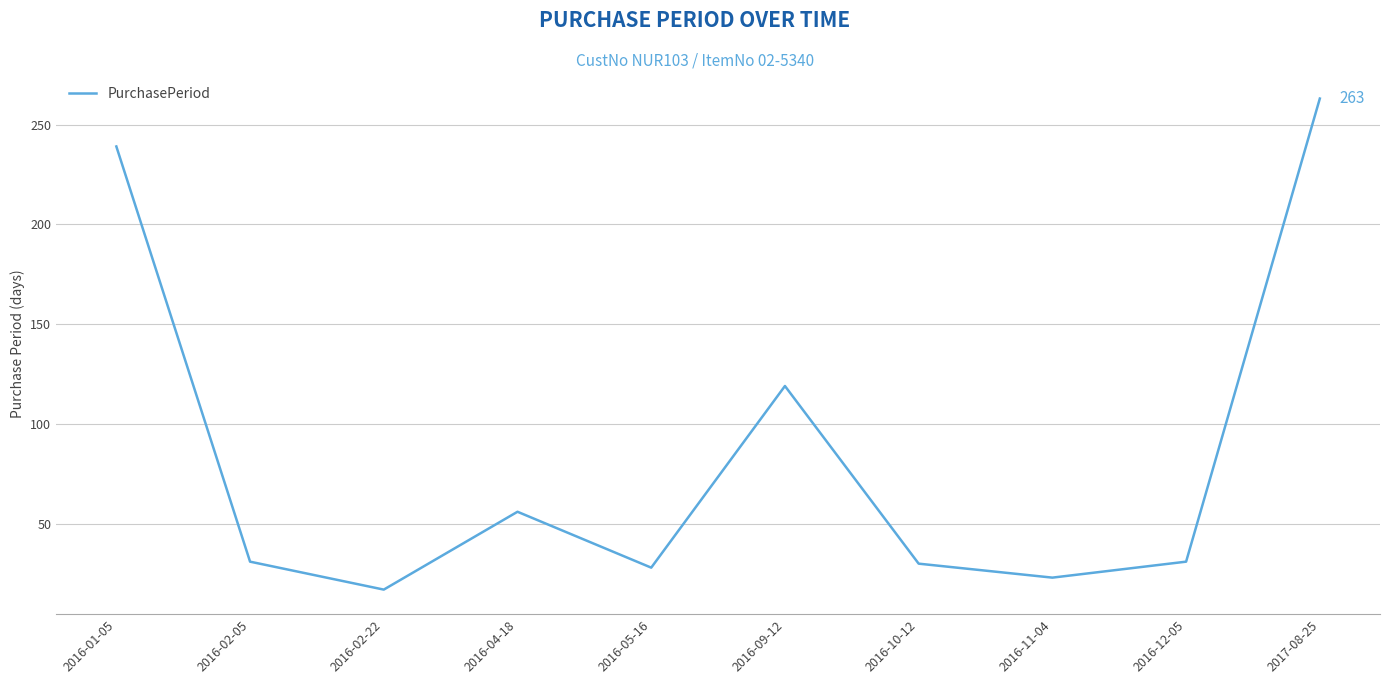

At which category does the data reach its first local peak?

2016-04-18